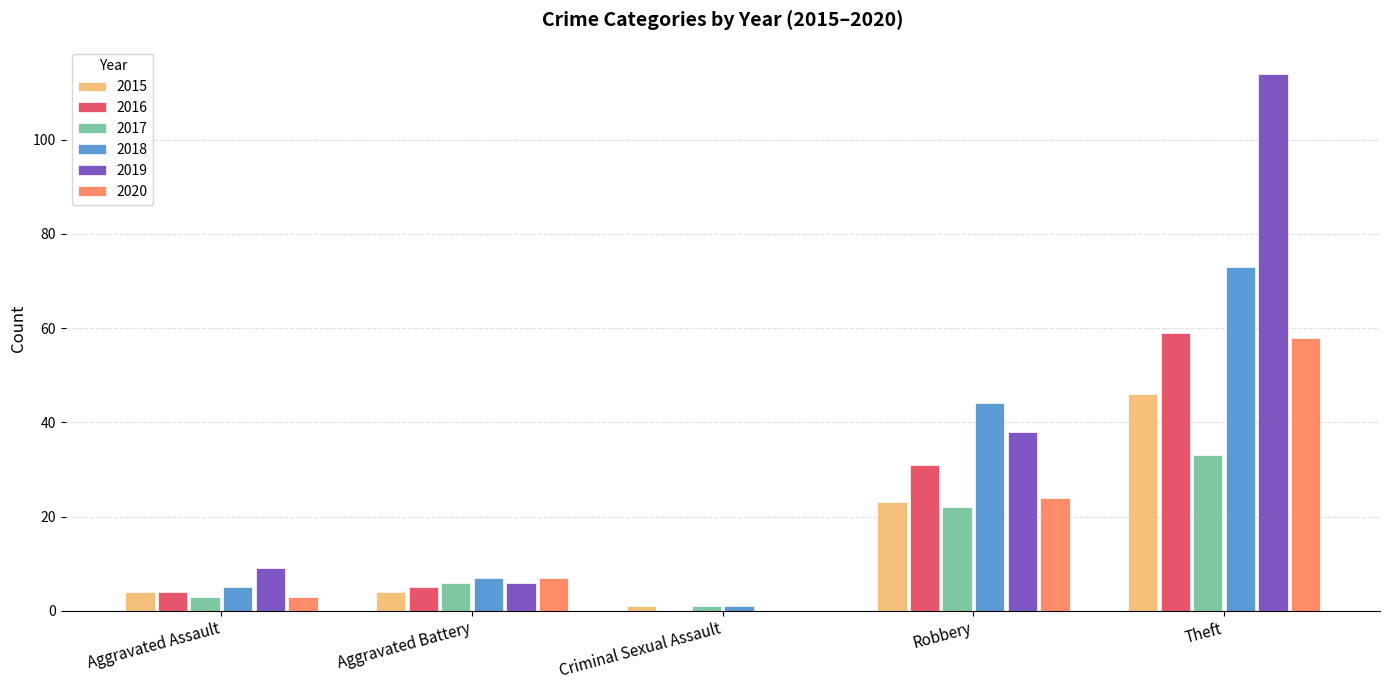

Which series has the largest range (max minus min)?

2019